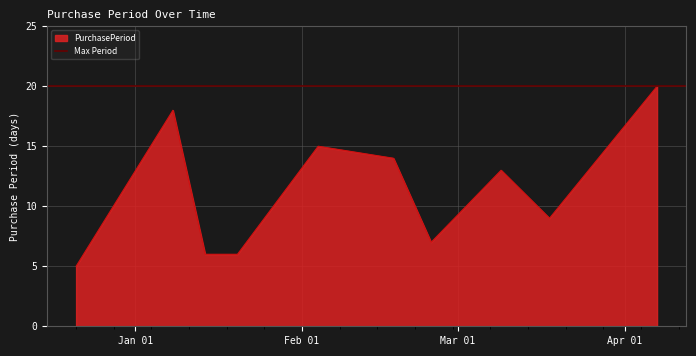

Approximately how many times larger is the value at 2016-03-09 compared to 2016-02-25?

1.9